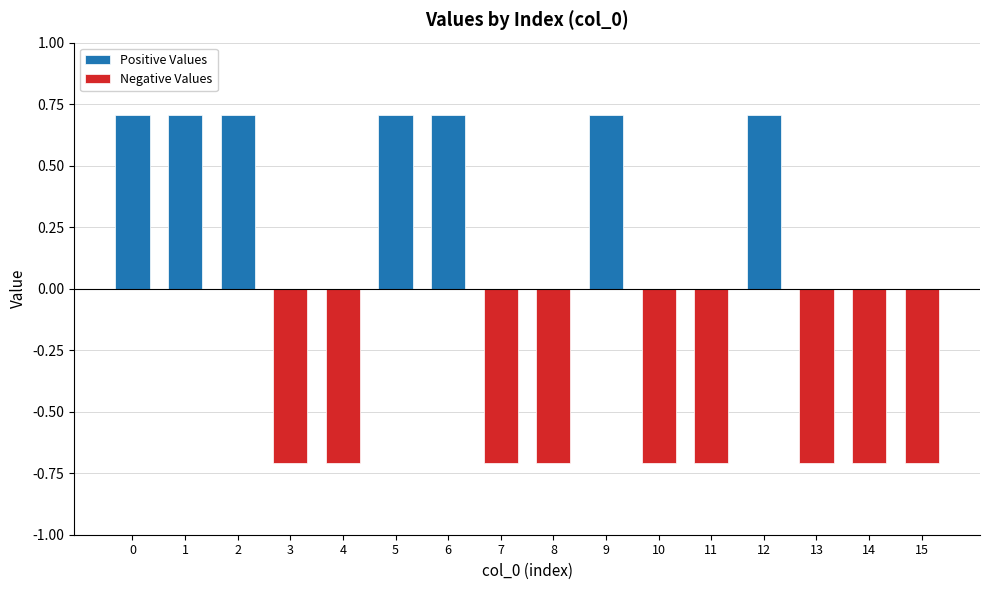

What is the spread (max minus min) of values at 0?

0.7